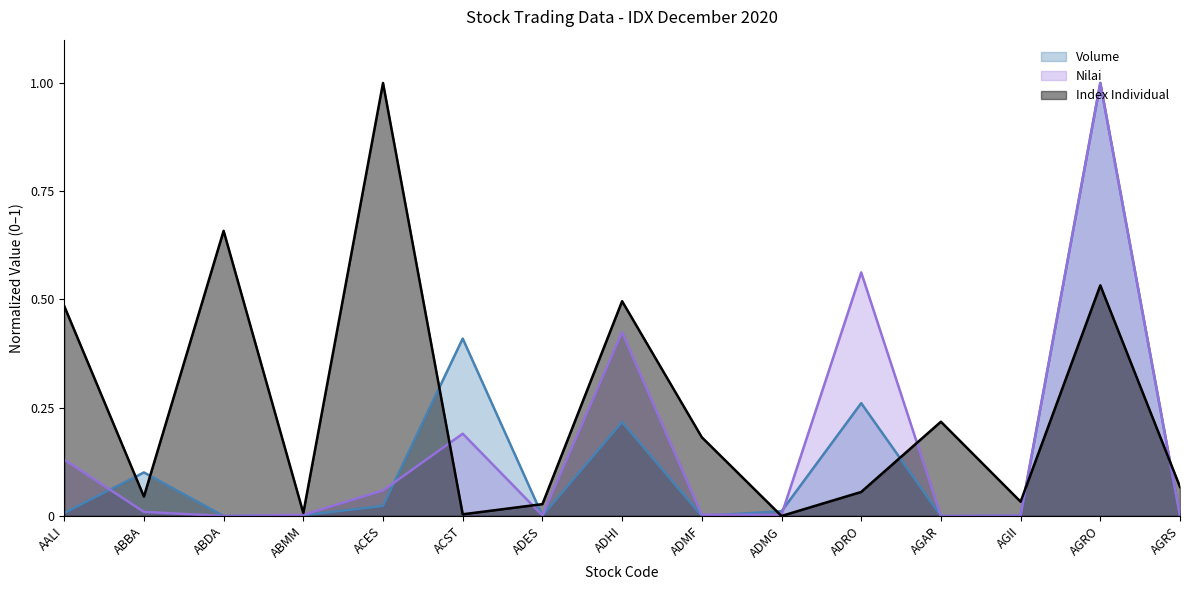

Where is the first local maximum for Nilai?

ACST